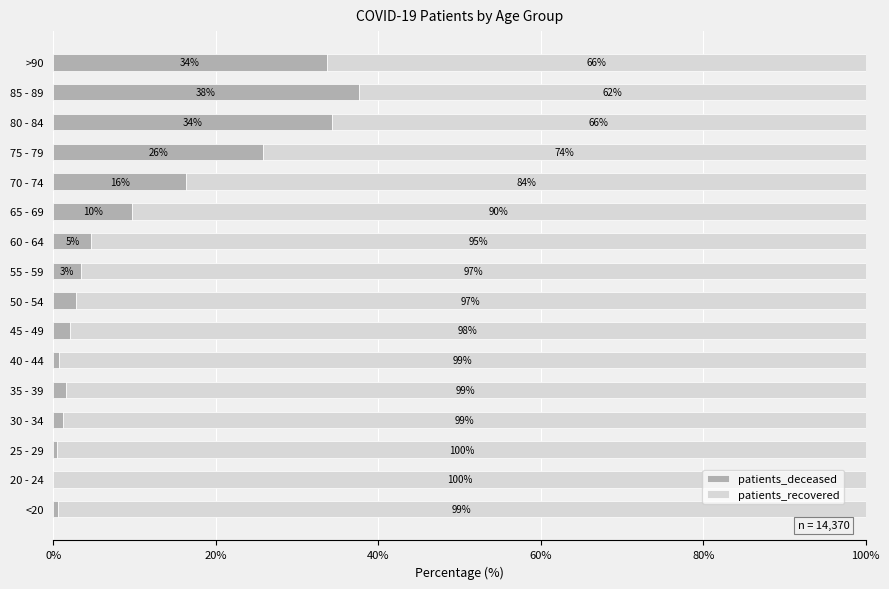

The patients_deceased series shows 57.0 at >90. True or false?

False